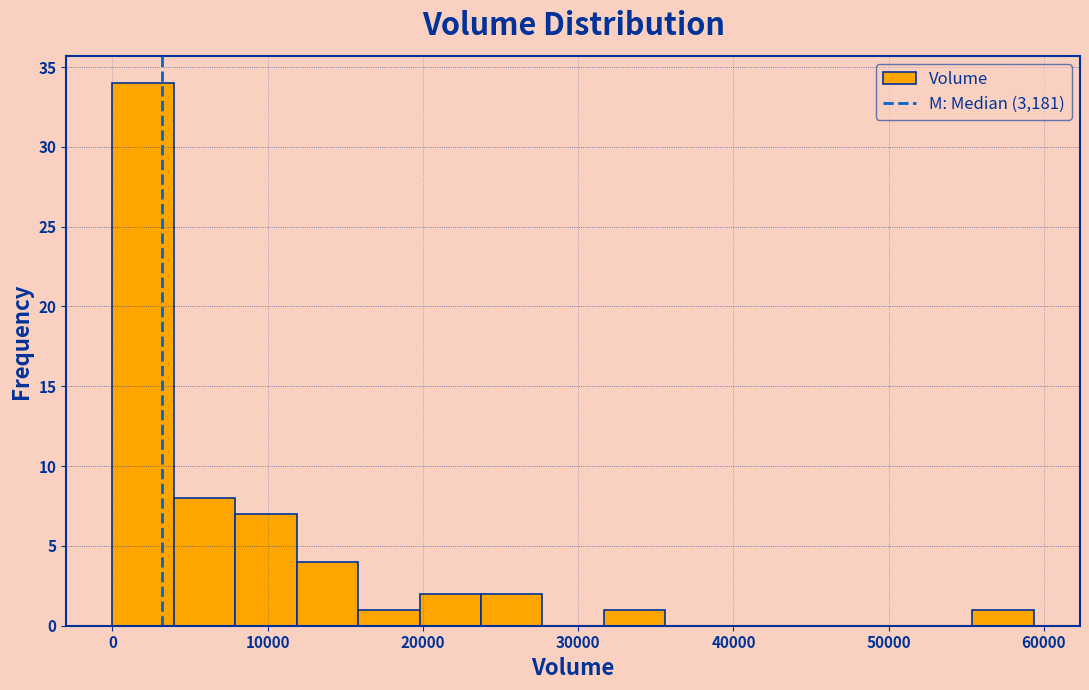

Read against the x-axis, roughly where is the centre of the tallest bar?

2000